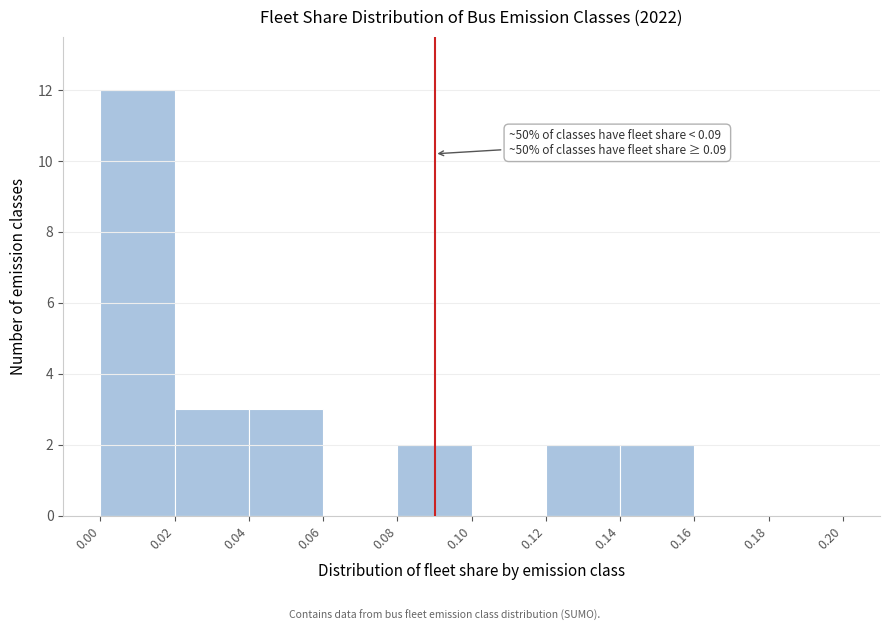

Which range on the x-axis has the tallest bar?

0.00 to 0.02